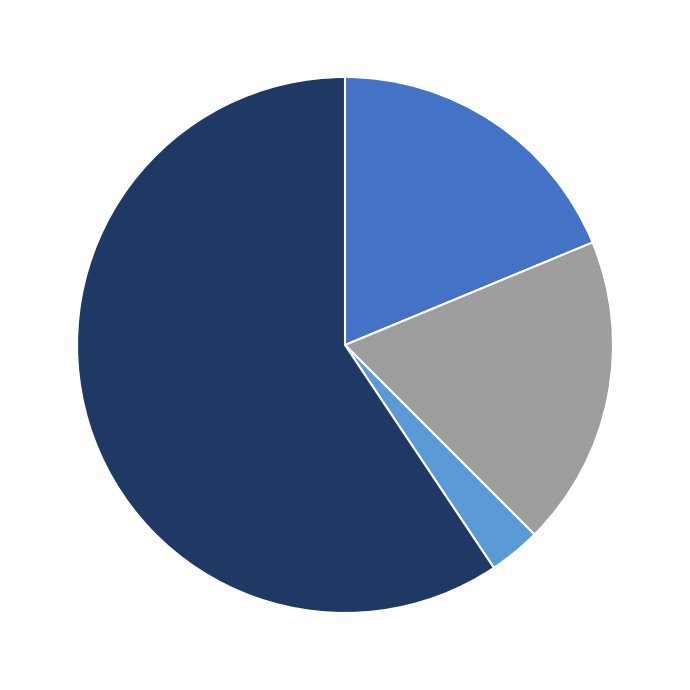

How many segments does this pie chart have?

4